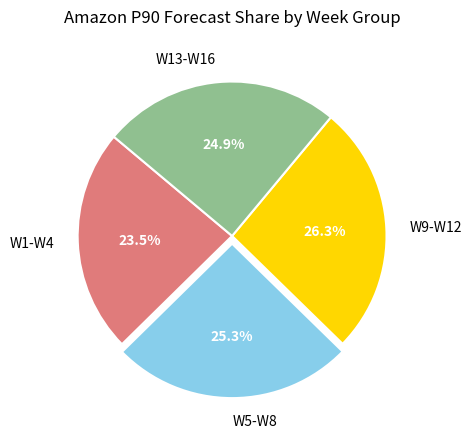

Do W9-W12 and W13-W16 together represent more than half of the pie?

Yes